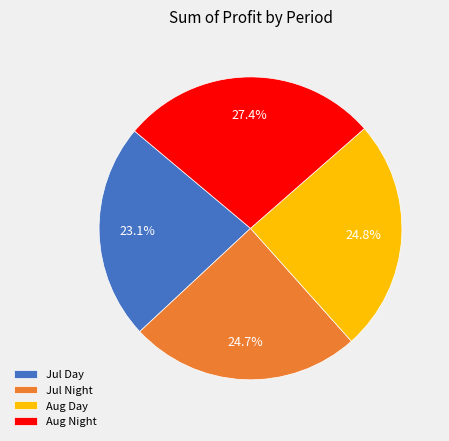

To the nearest percent, what is the combined percentage of Aug Night and Jul Day?

50%